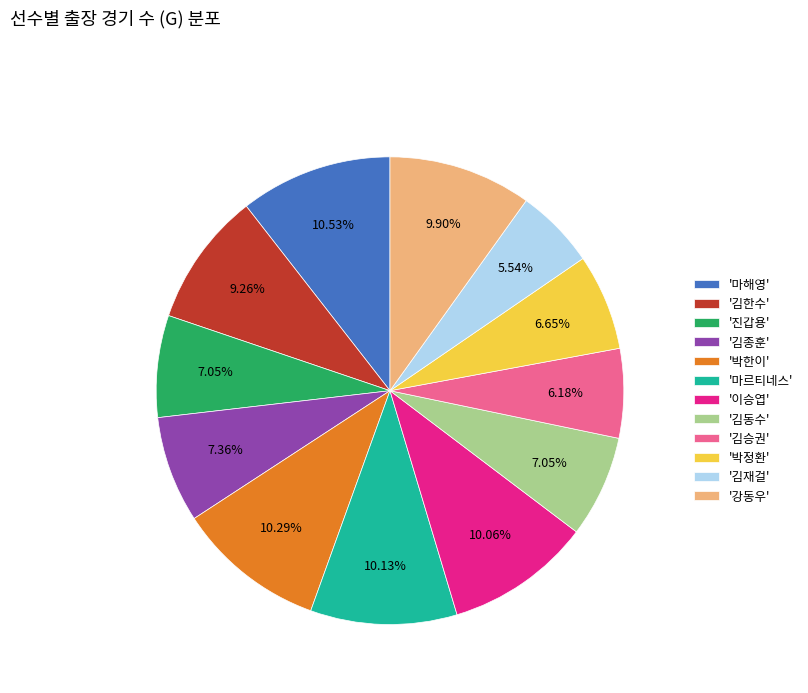

To the nearest percent, what is the average slice percentage?

8%